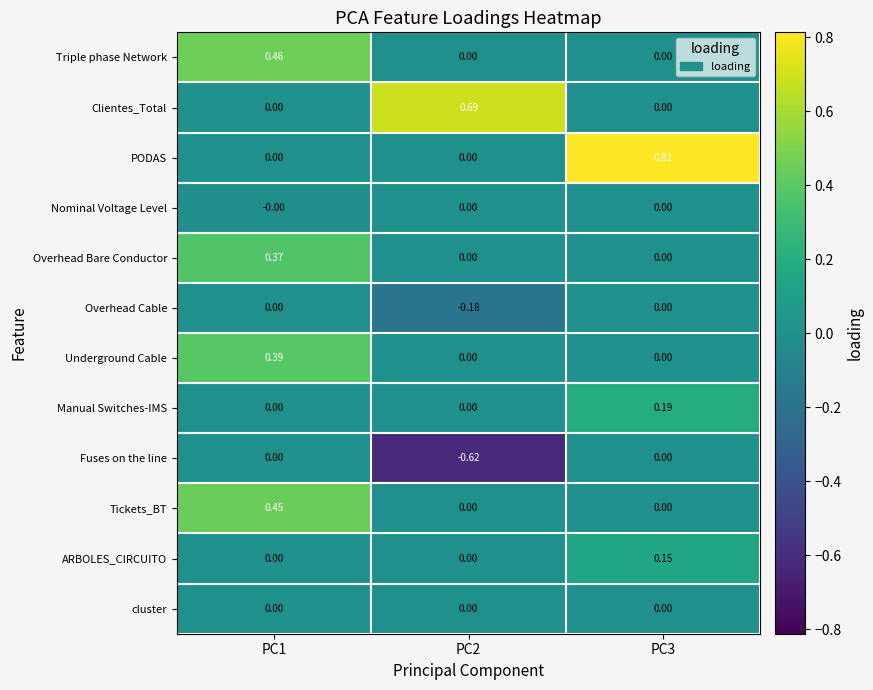

Which series changed the most between PC1 and PC2?

Clientes_Total